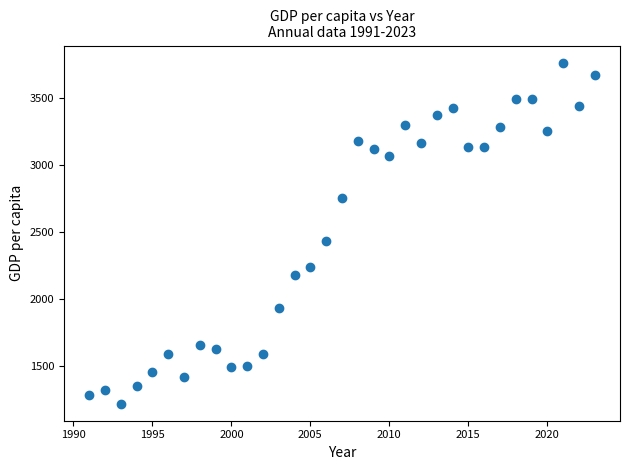

What is the range of Y values (max minus min)?

2550.1